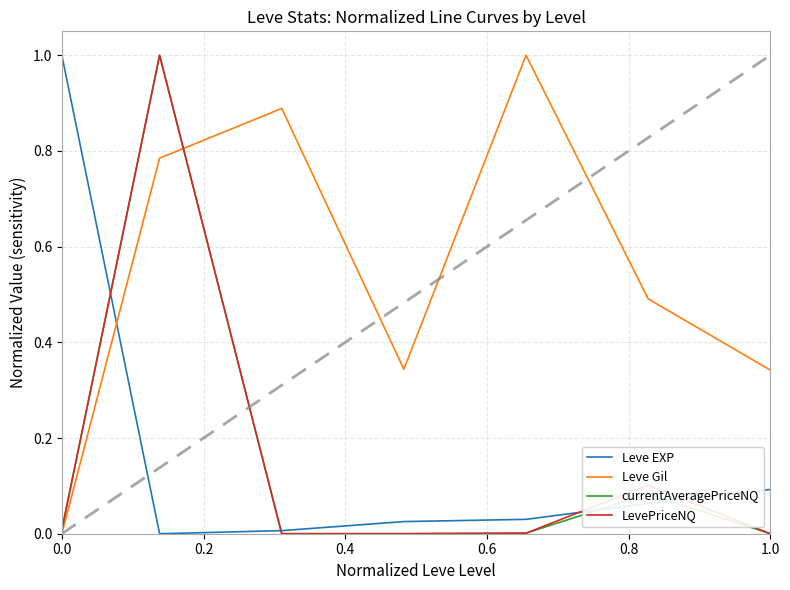

After their last crossing, which series has the higher values: Leve EXP or Leve Gil?

Leve Gil